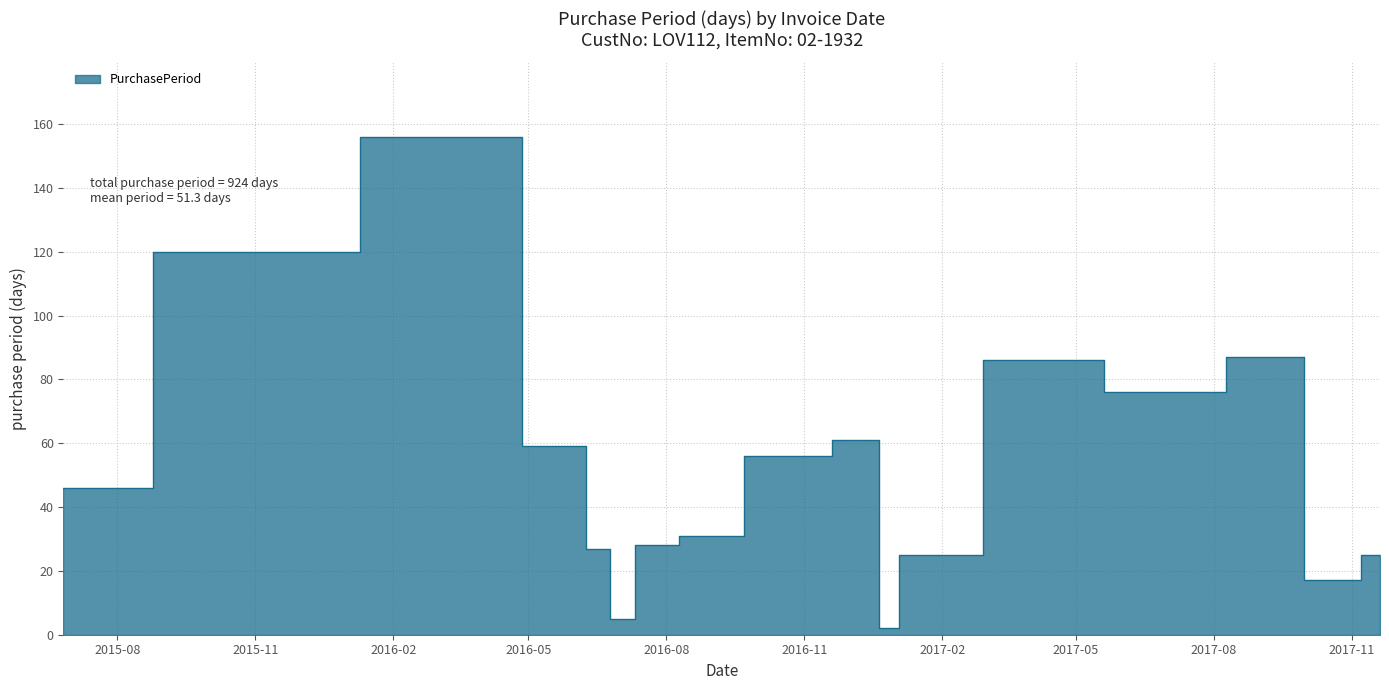

What is the value of the 4th point from the left?

59